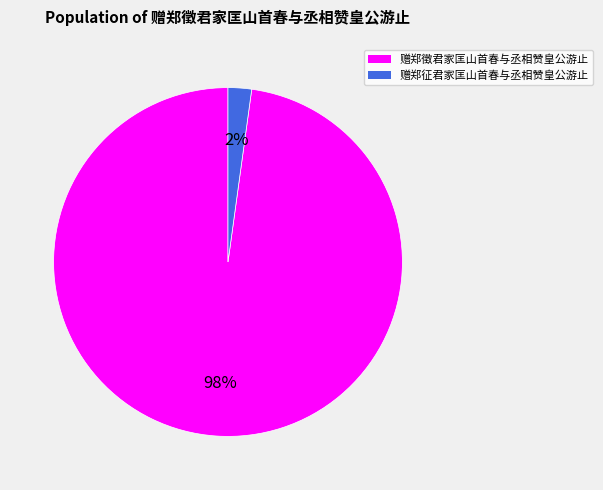

Rank the categories by value from lowest to highest.

赠郑征君家匡山首春与丞相赞皇公游止, 赠郑徵君家匡山首春与丞相赞皇公游止